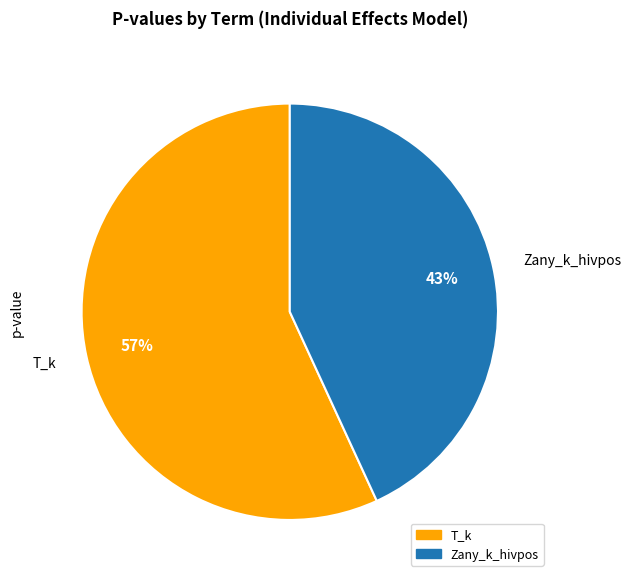

The T_k slice represents 57% of the pie. True or false?

True